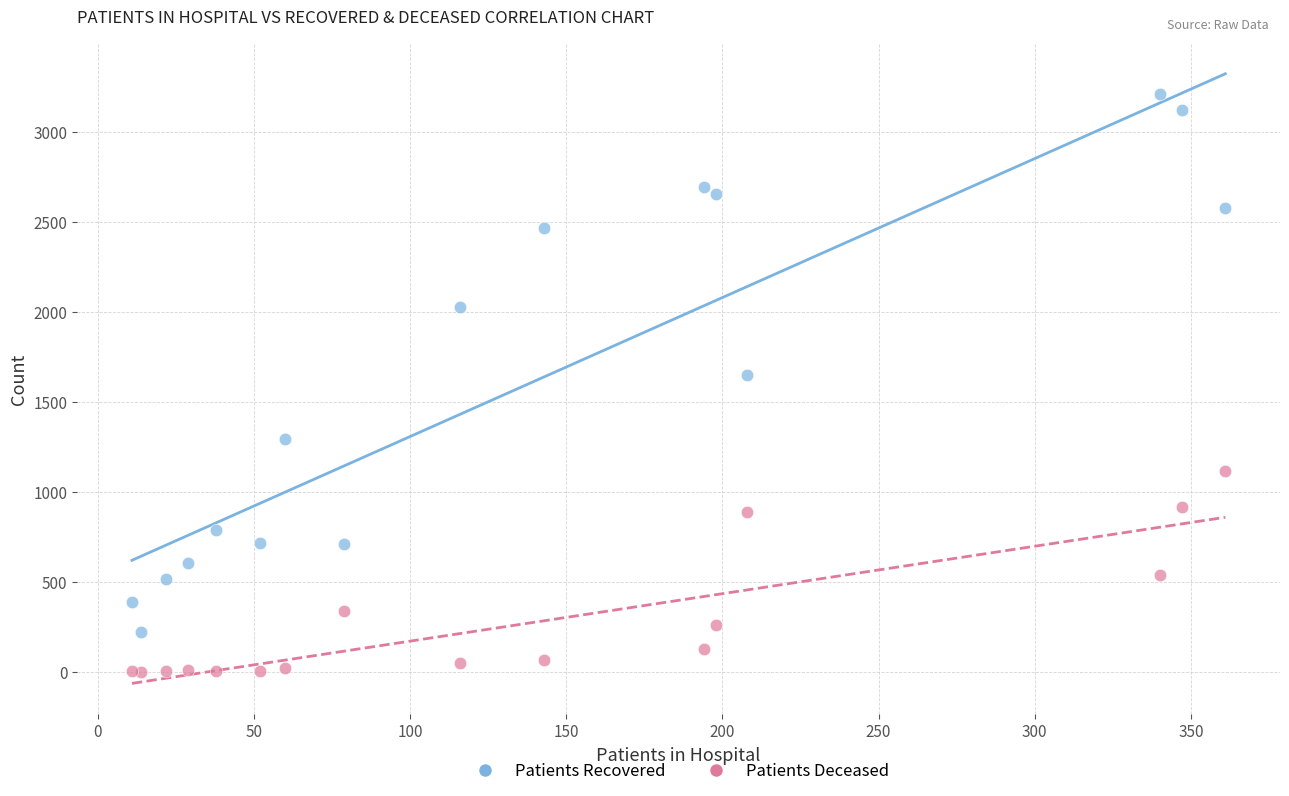

Across all series, what Y value is closest to 1606?

1647